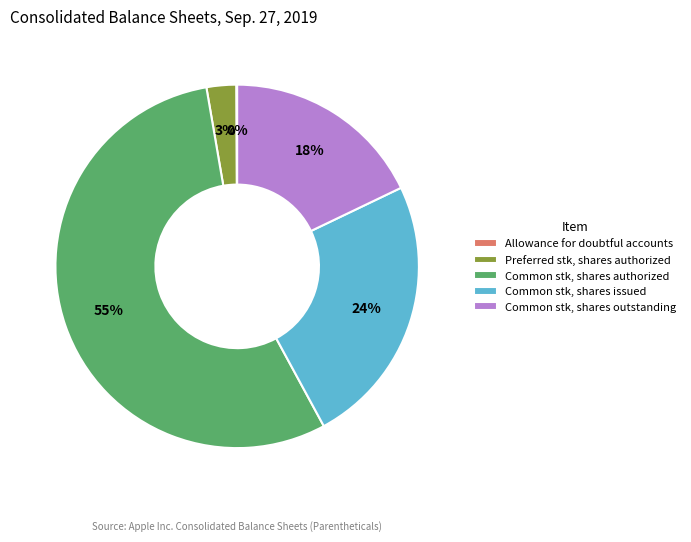

To the nearest percent, what is the average slice percentage?

20%